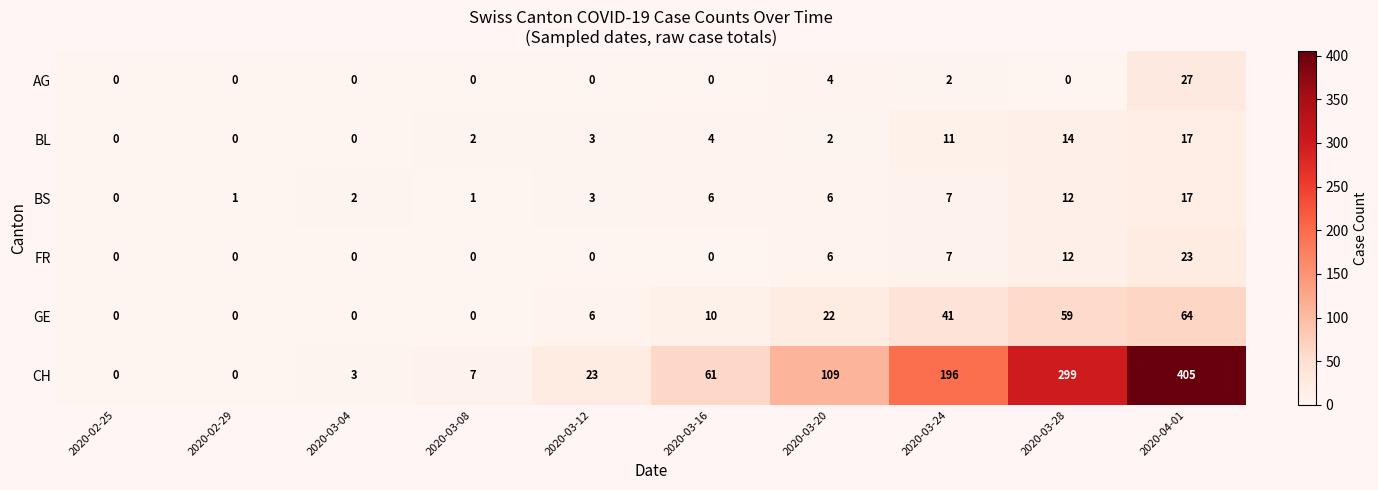

Which series has the largest total across all categories?

CH